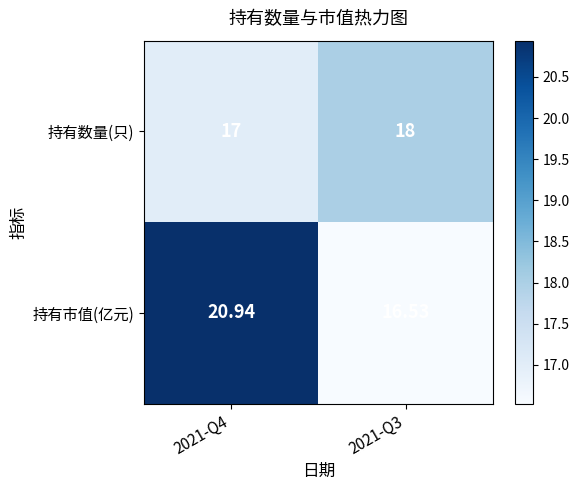

Is the value of 持有数量(只) at 2021-Q3 greater than the value of 持有市值(亿元) at 2021-Q3?

Yes